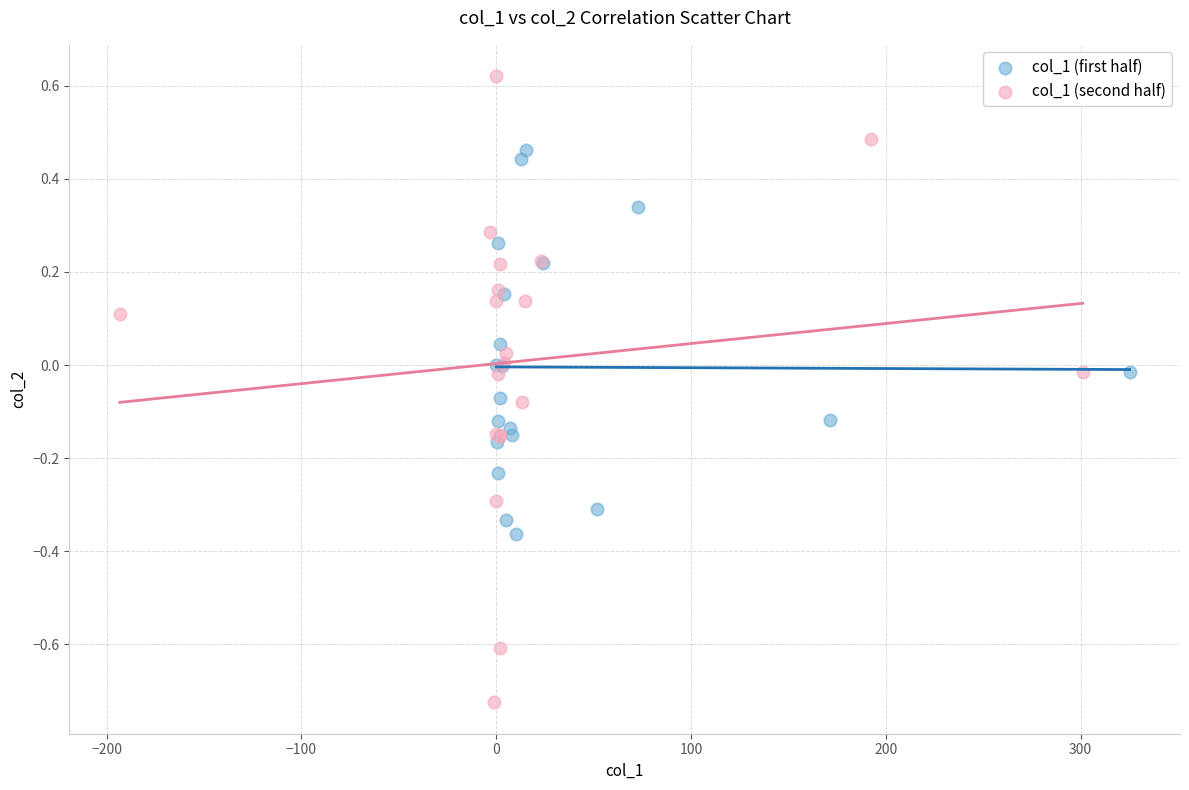

Which series has the widest spread of Y values?

col_1 (second half)